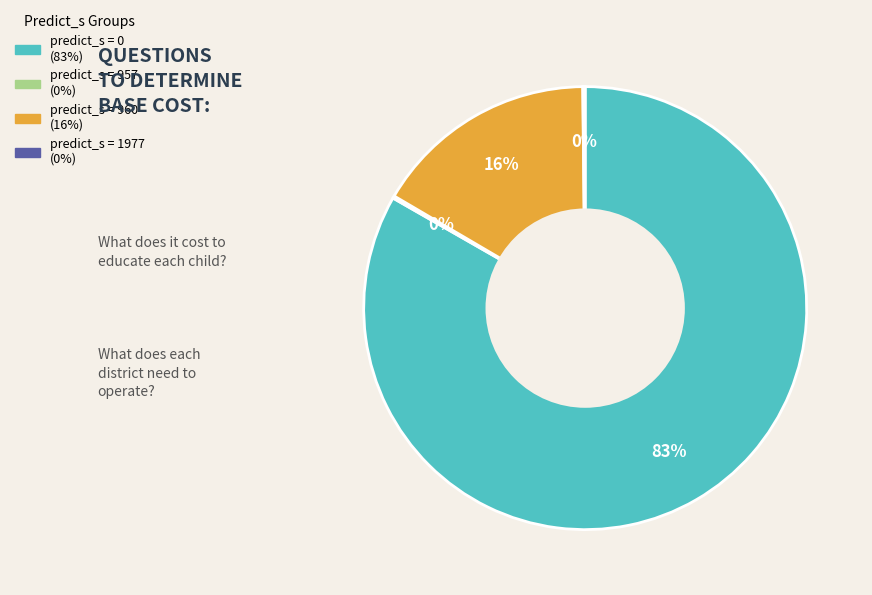

To the nearest percent, what is the average slice percentage?

25%